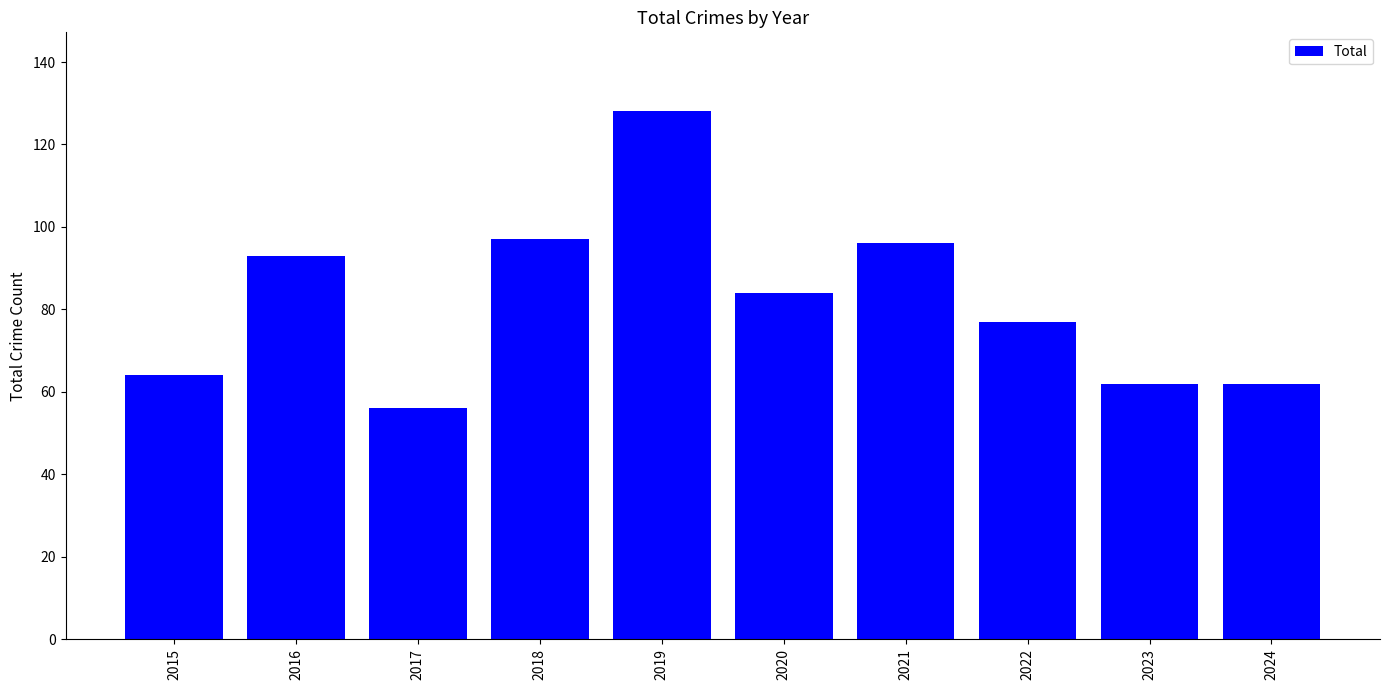

What value does the data have at 2021?

96